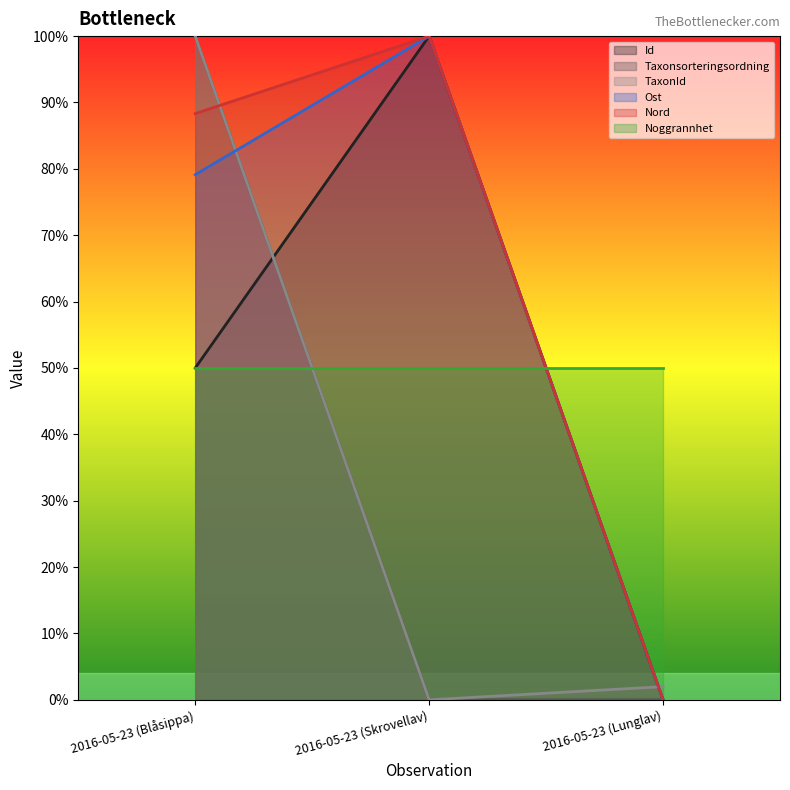

True or false: TaxonId has a value of 100.0 at 2016-05-23 (Blåsippa).

True